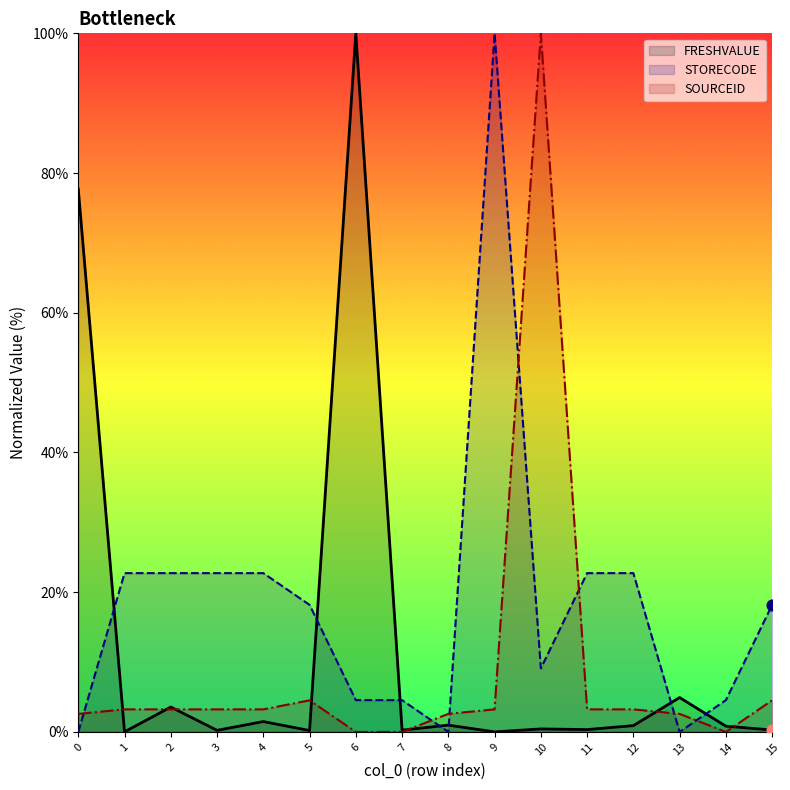

Which series has the widest spread of Y values?

FRESHVALUE